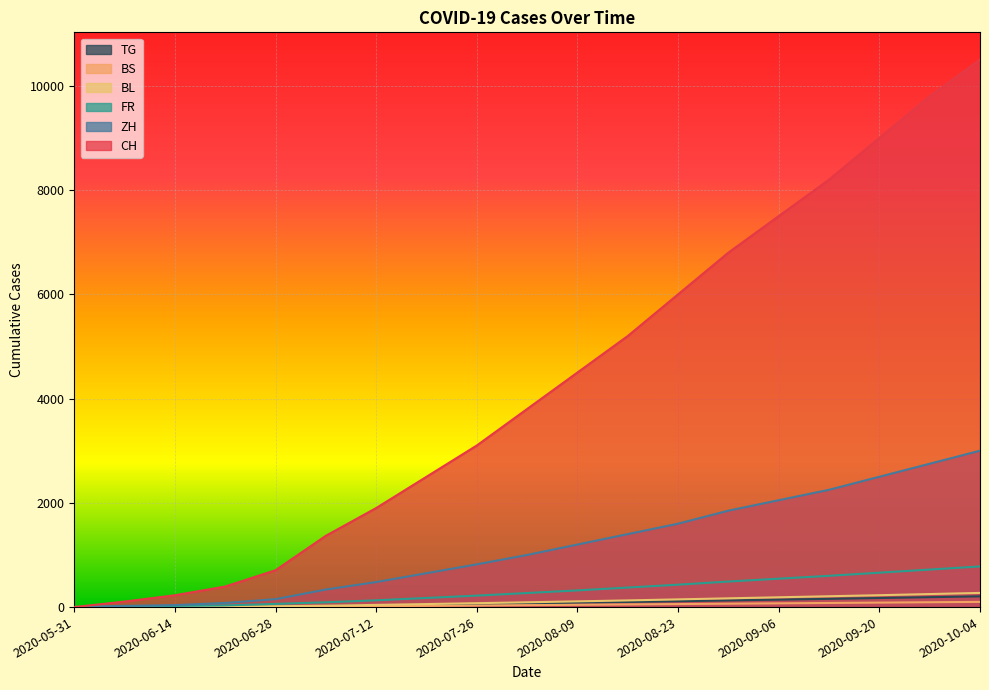

The value of BS at 2020-06-14 is 5. True or false?

True